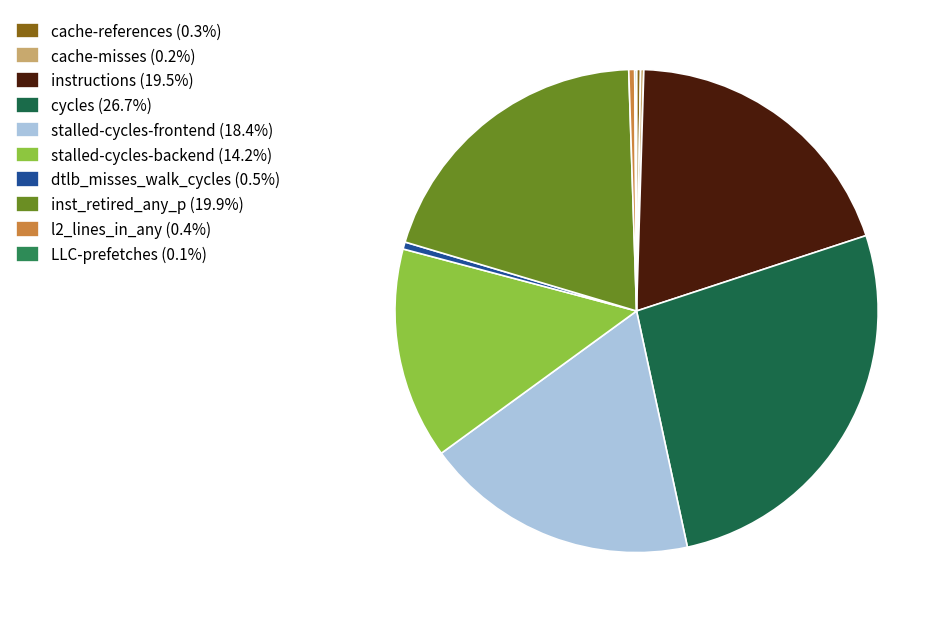

True or false: stalled-cycles-frontend accounts for 18% of the total.

True